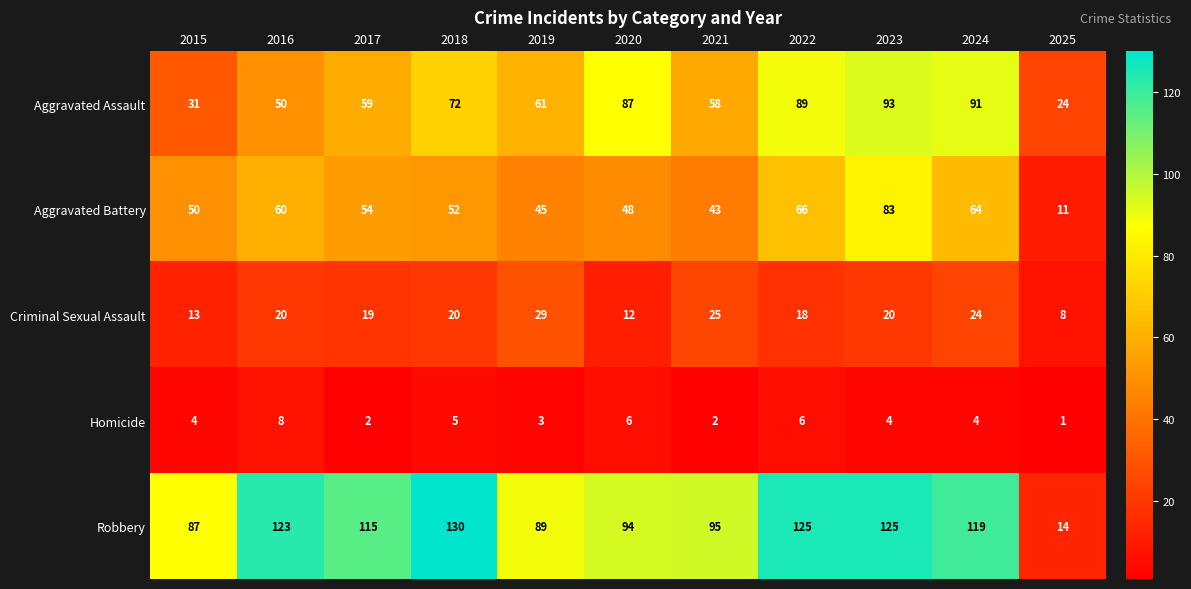

Which label corresponds to the largest value in the chart?

2018